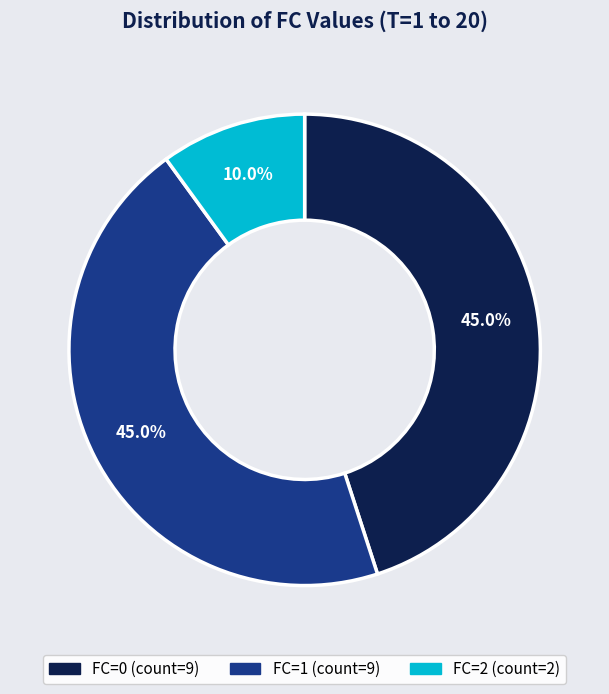

What percentage is the FC=2 slice, to the nearest percent?

10%